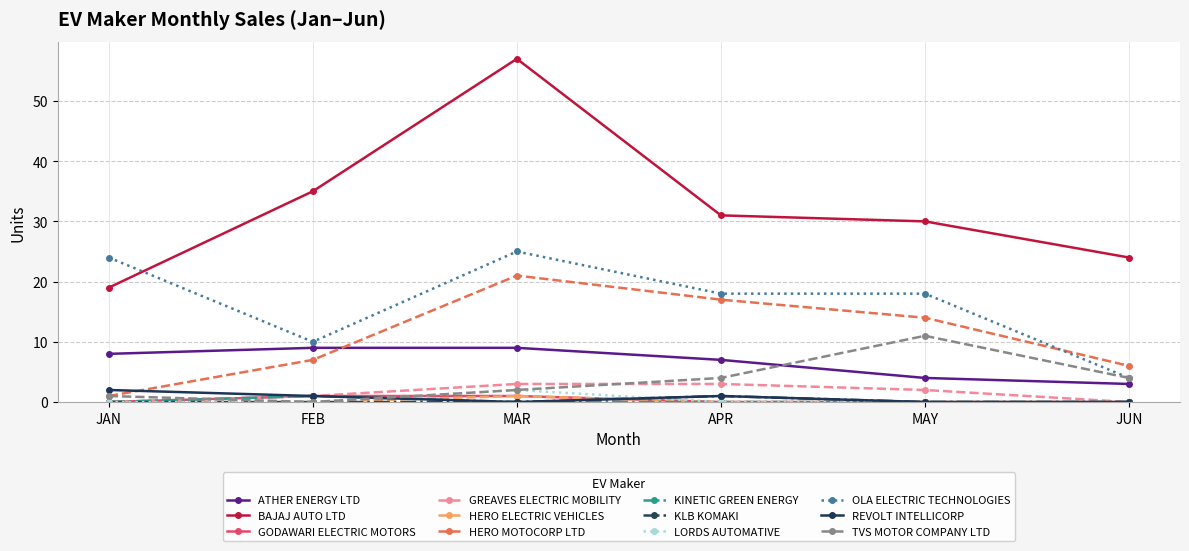

The value of REVOLT INTELLICORP at MAR is 0. True or false?

True